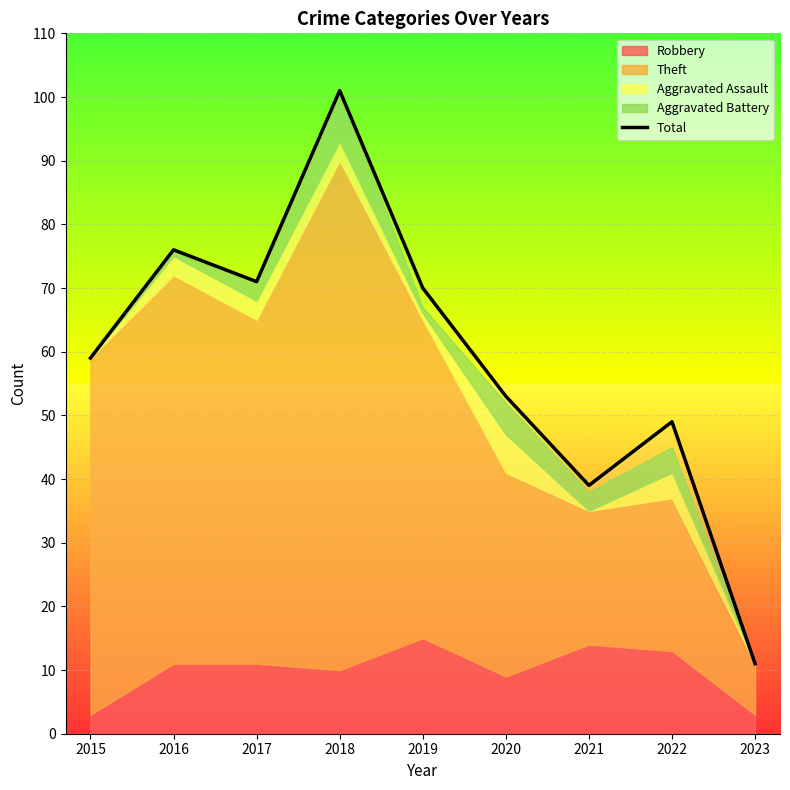

Reading right to left, what are all the values shown in this chart?

11	49	39	53	70	101	71	76	59